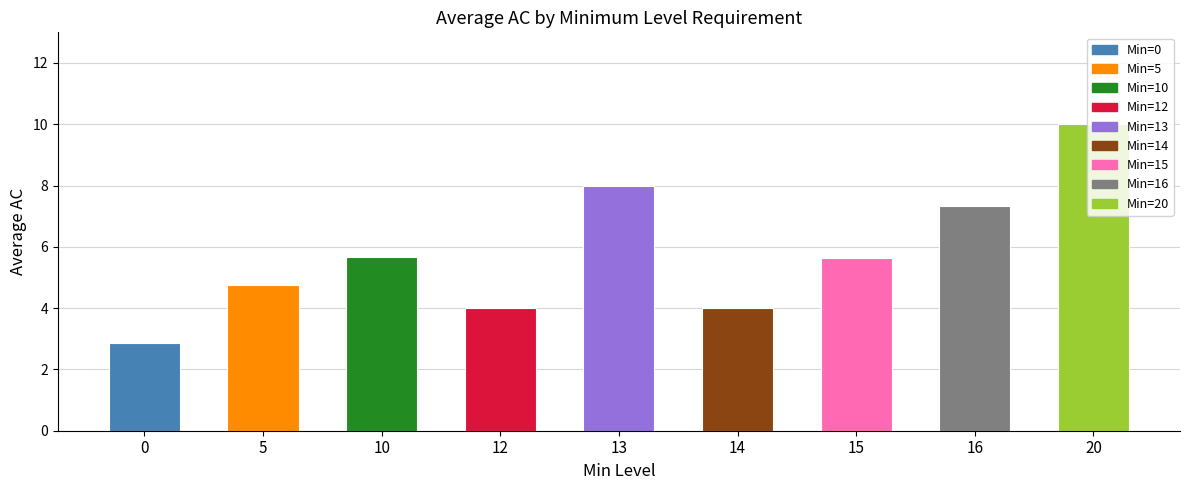

What is the change in value from 13 to 20?

+2.0